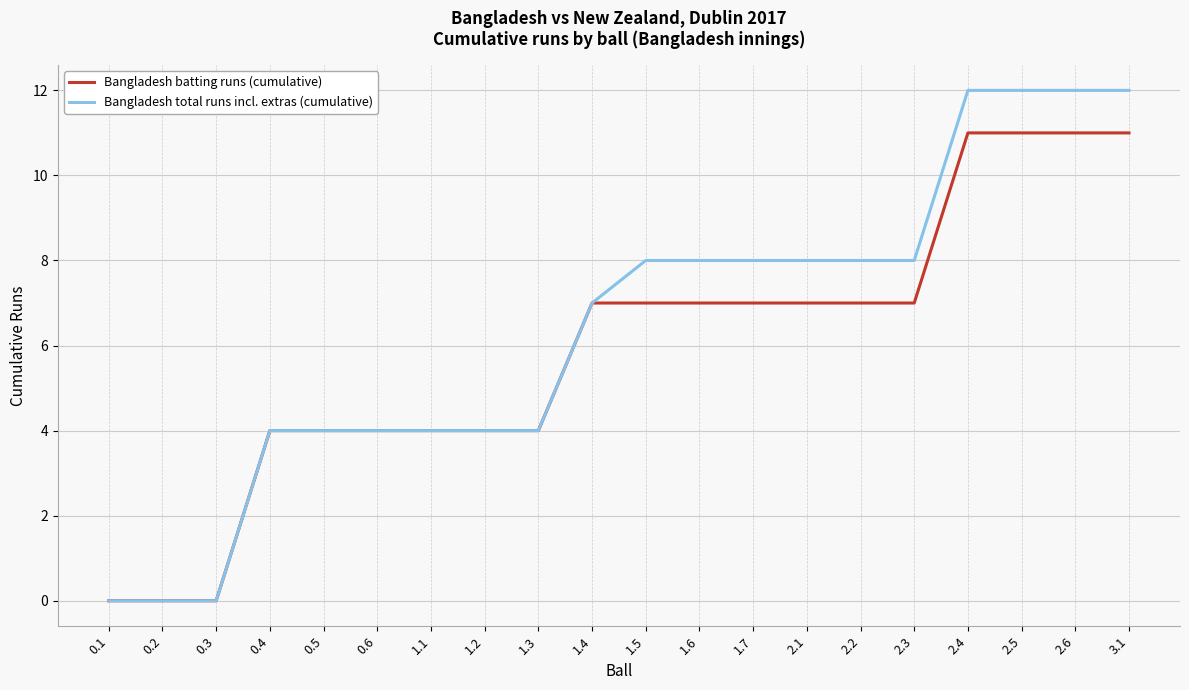

Does the chart have visible grid lines?

Yes